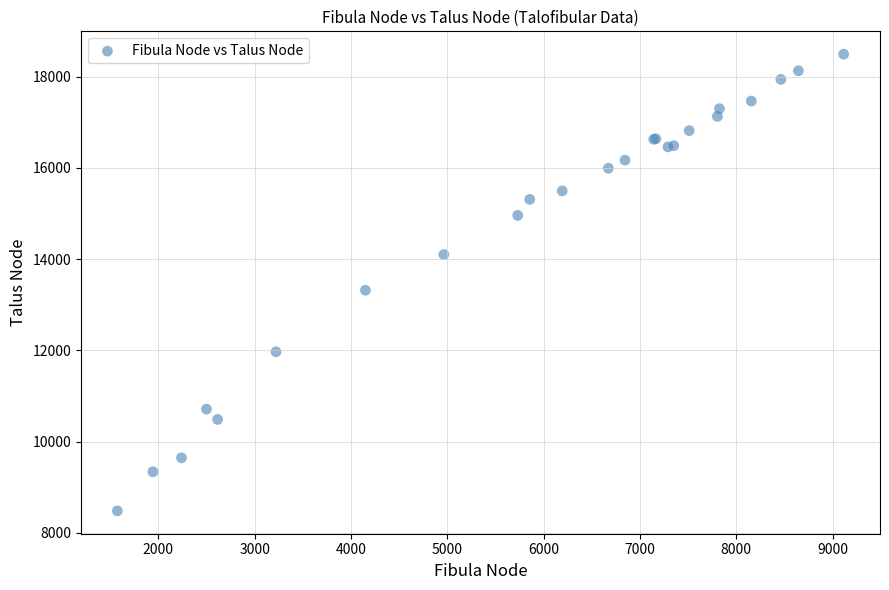

What Y value in the scatter plot is closest to 13486?

13317